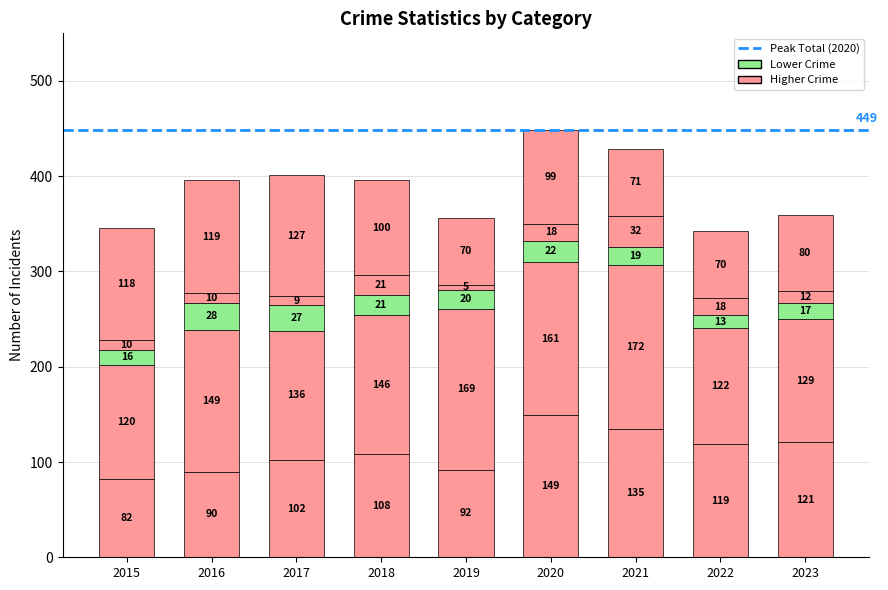

Is it true that Aggravated Battery equals 122 at 2022?

True